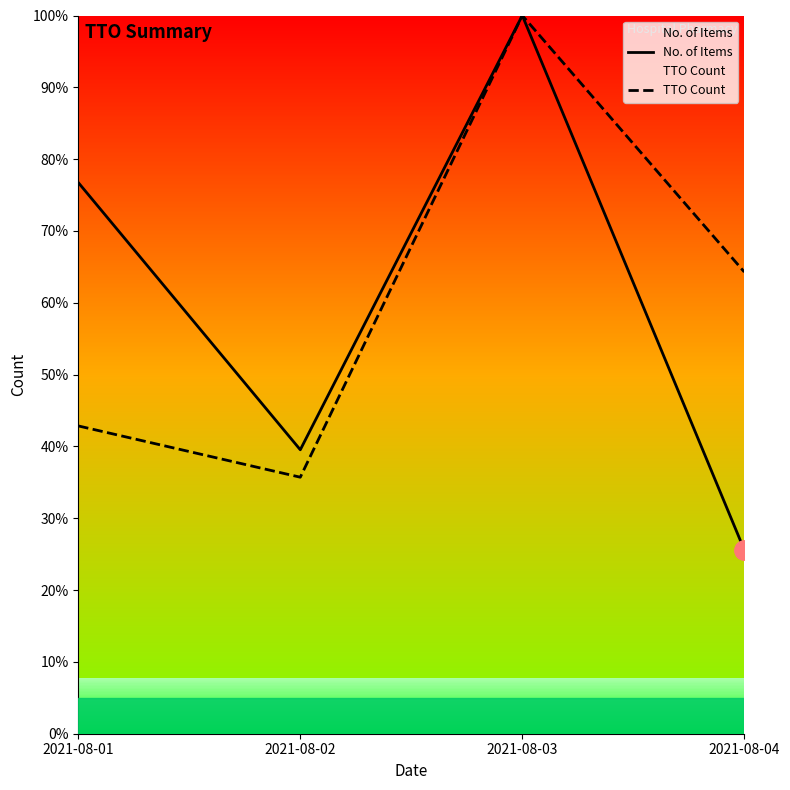

True or false: TTO Count and No. of Items intersect in this chart.

False